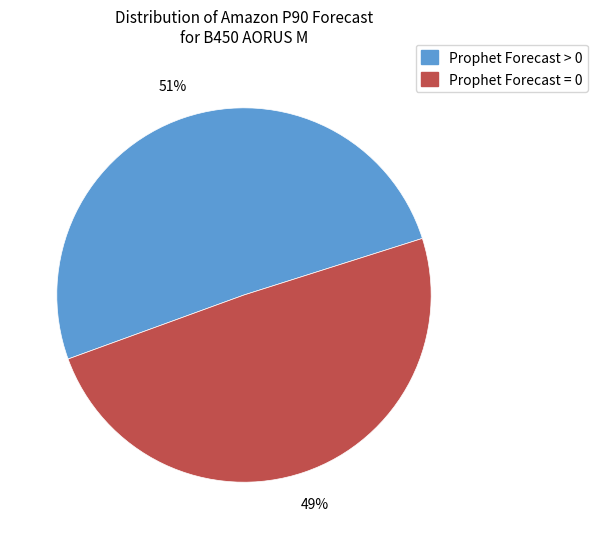

True or false: Prophet Forecast > 0 accounts for 18% of the total.

False